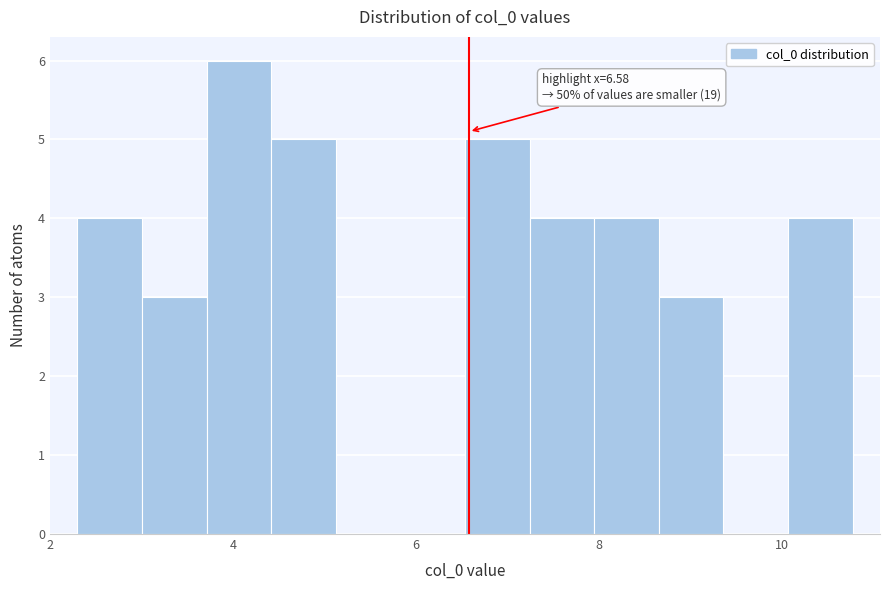

Read against the x-axis, roughly where is the centre of the tallest bar?

4.0